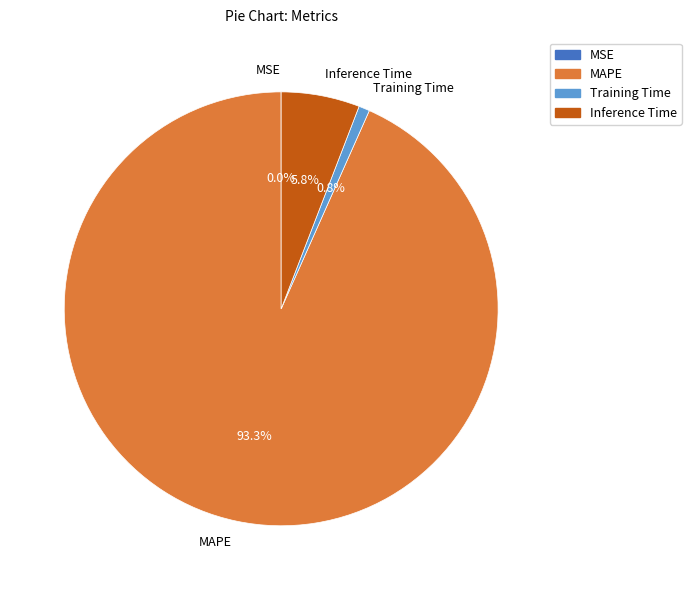

To the nearest percent, what is the combined percentage of Training Time and MAPE?

94%